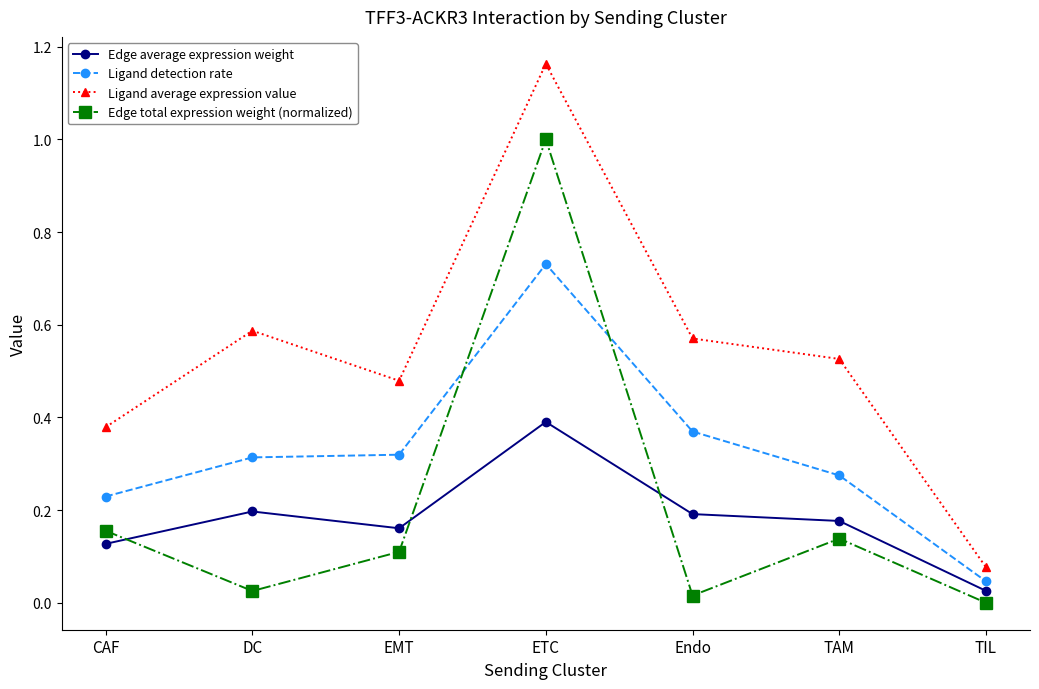

Which series changed the most between EMT and ETC?

Edge total expression weight (normalized)